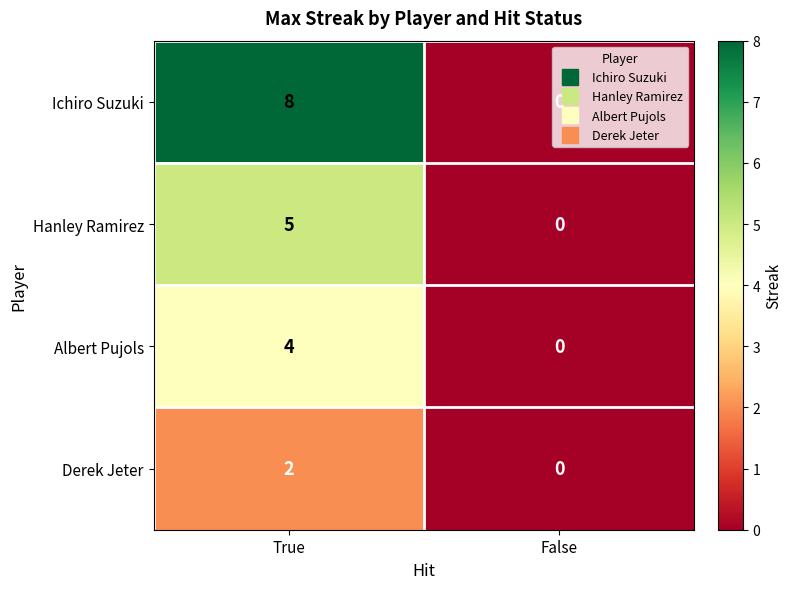

The value of Albert Pujols at False is 0. True or false?

True